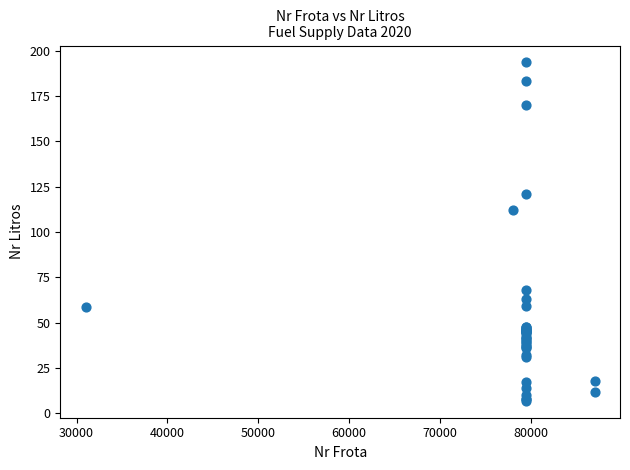

What Y value in the scatter plot is closest to 100?

112.4